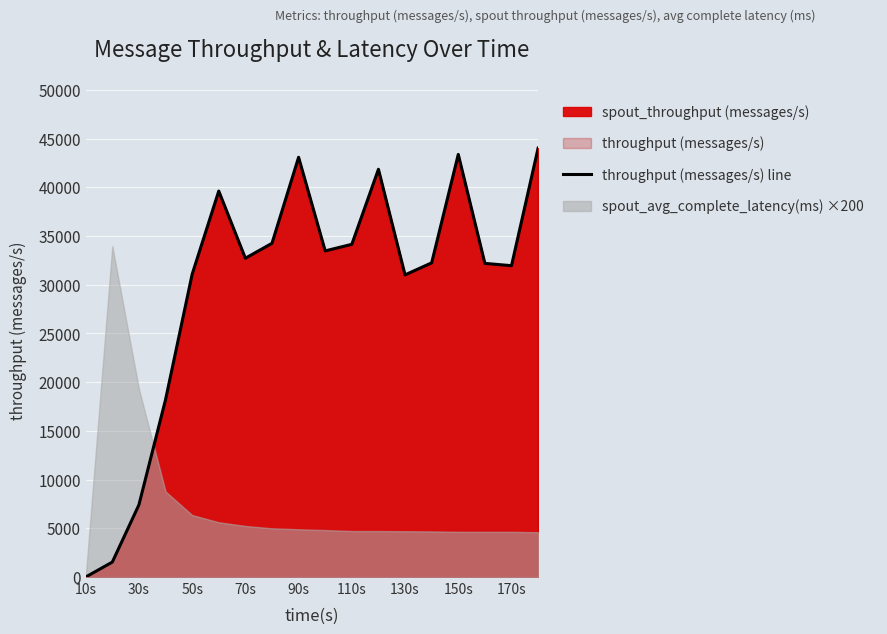

The value of throughput (messages/s) line at 70s is 32715. True or false?

True